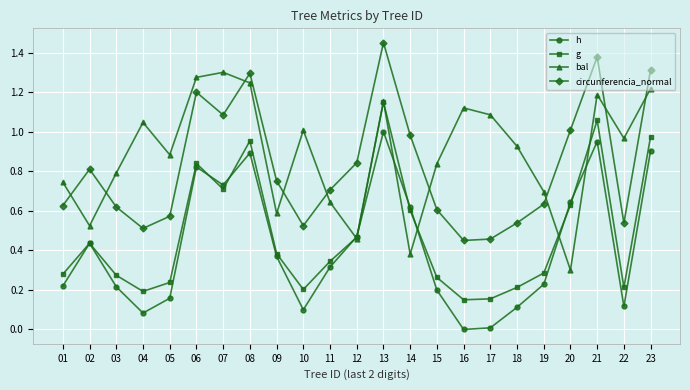

At which category does h reach its first local valley?

04